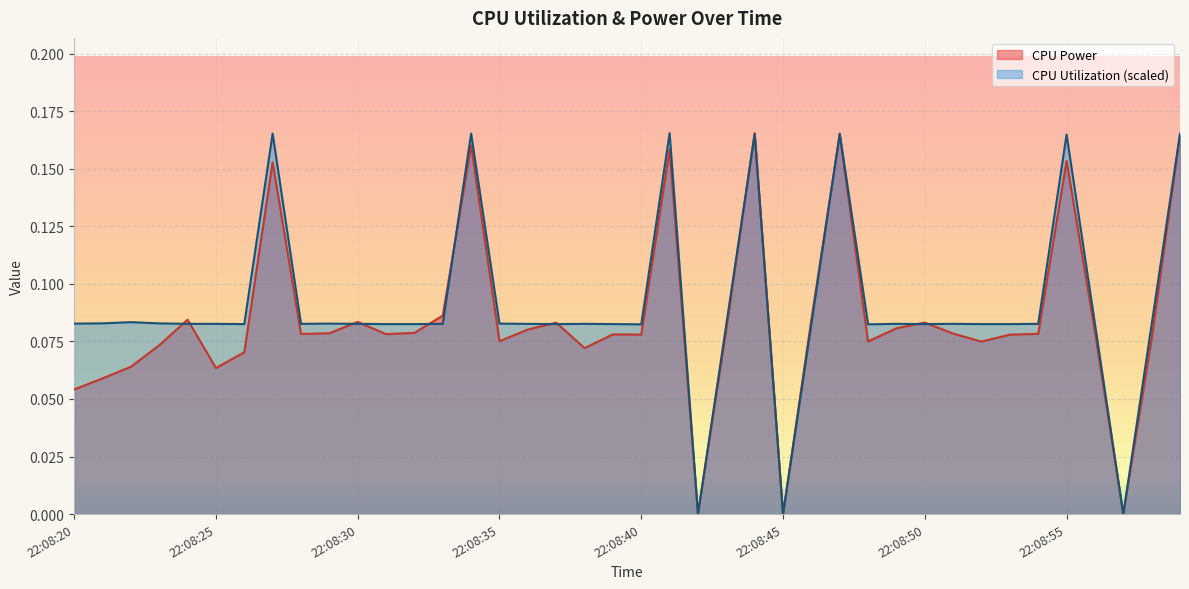

How many times do CPU Power and CPU Utilization cross each other?

12